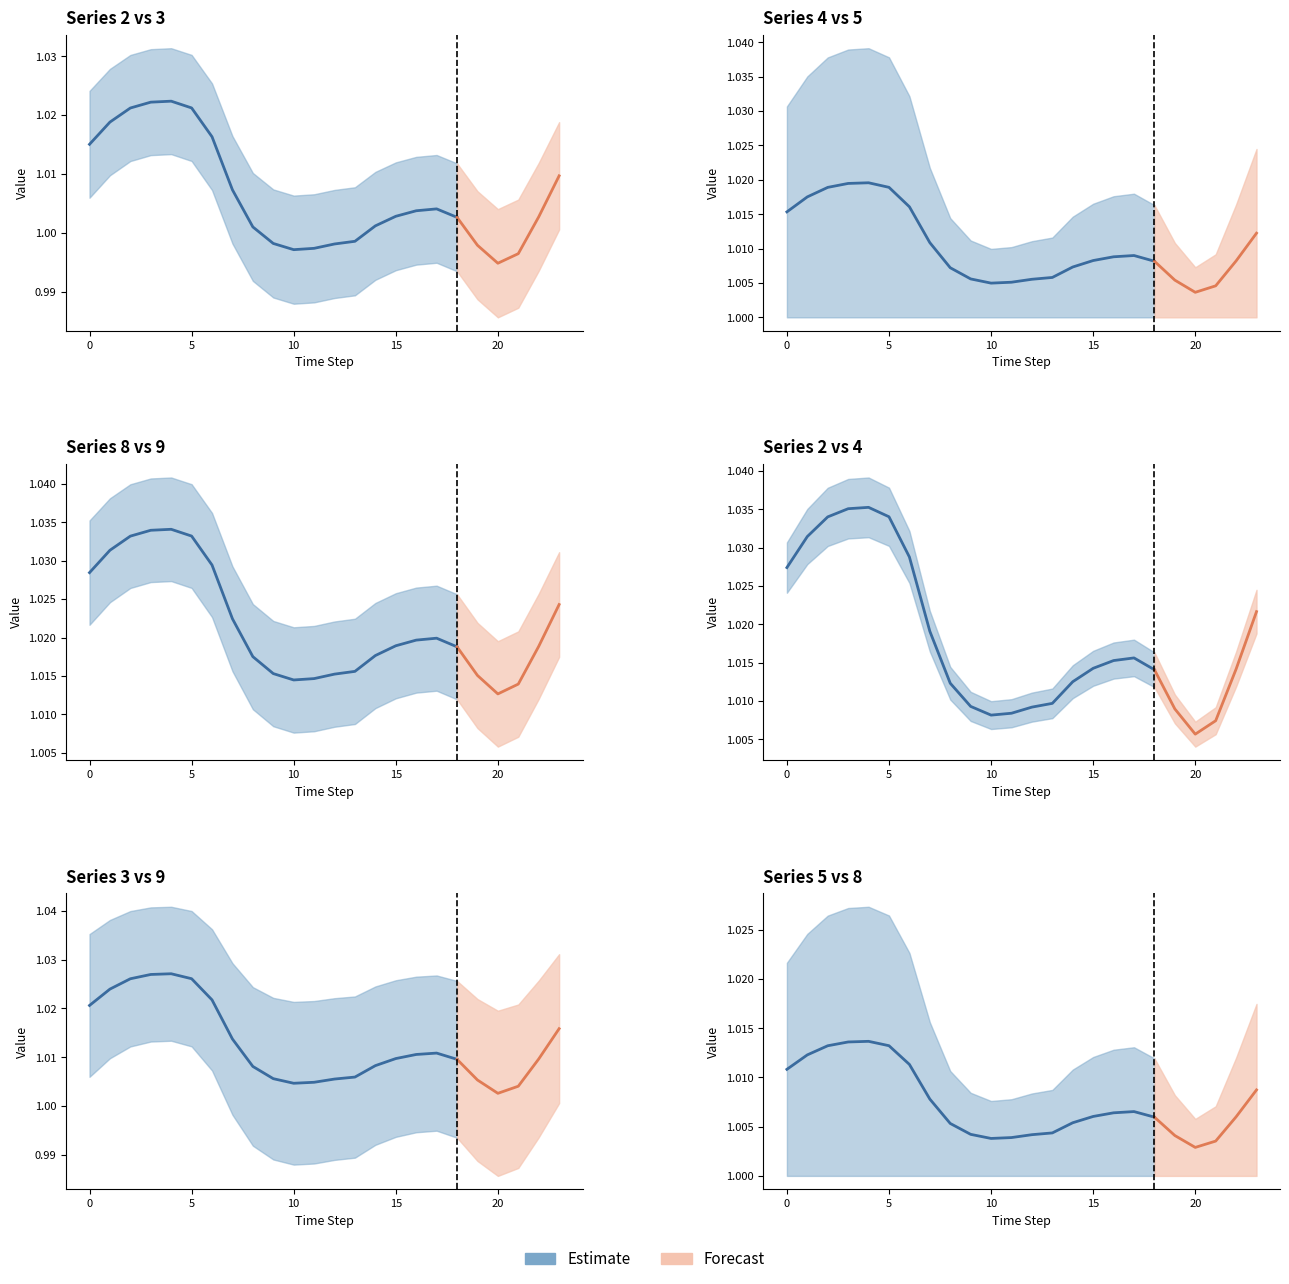

Read the value at 14.

1.0